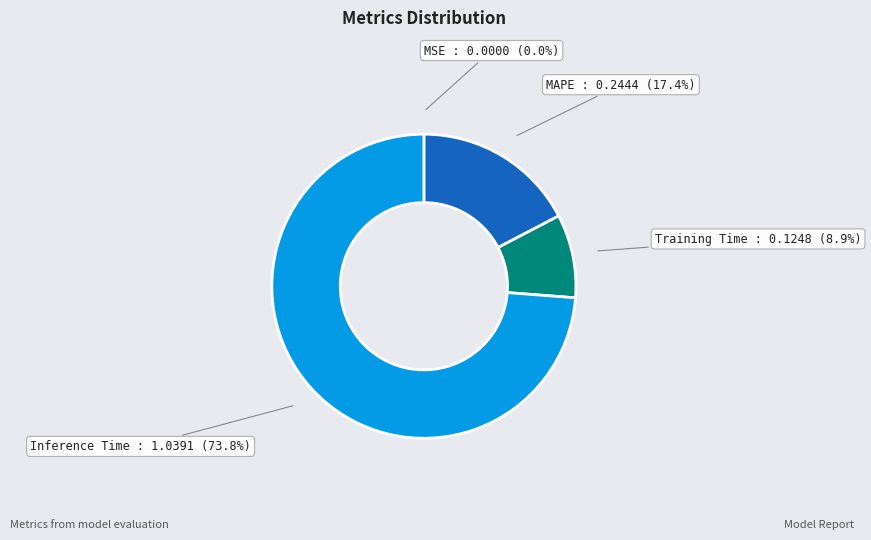

Is there any slice that represents more than half of the pie?

Yes